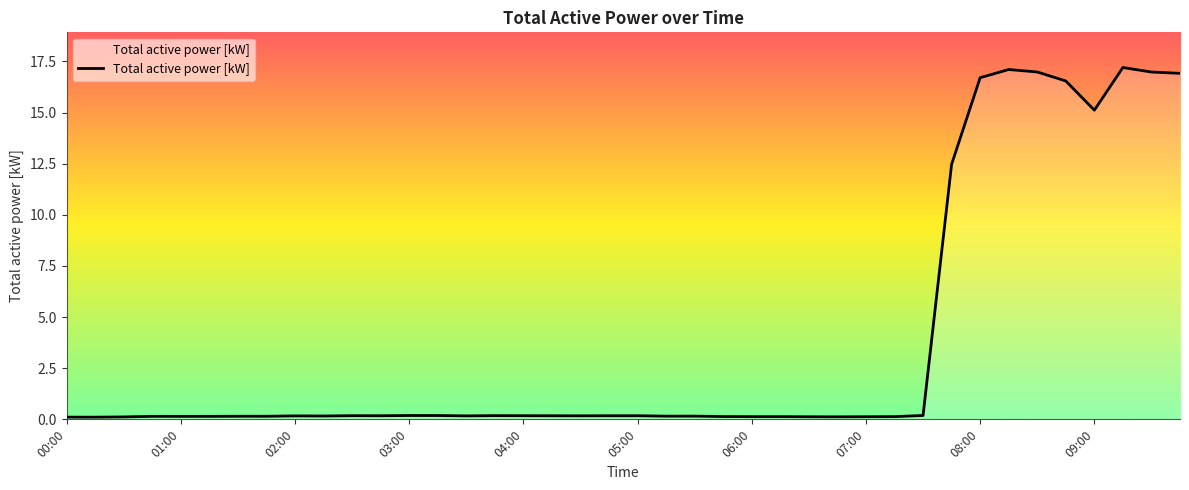

What is the maximum value shown in the chart?

17.2